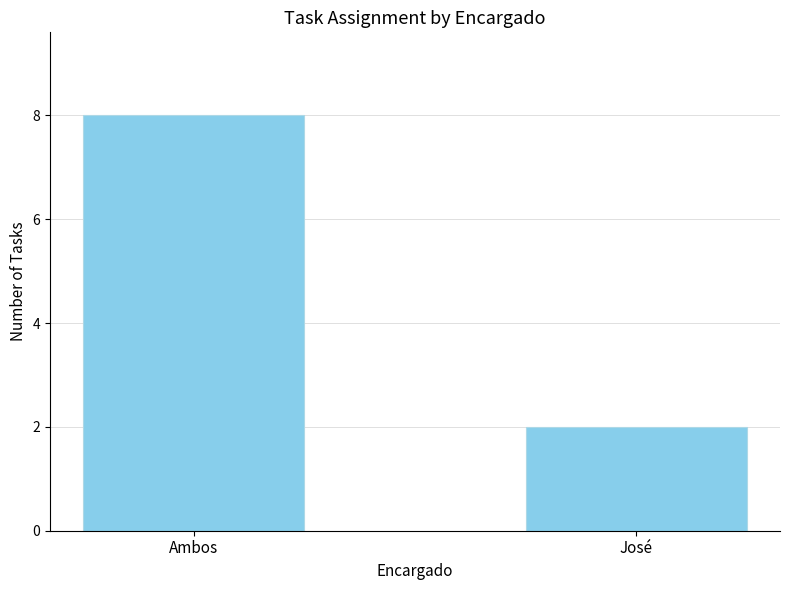

What is the difference between the values at José and Ambos?

6